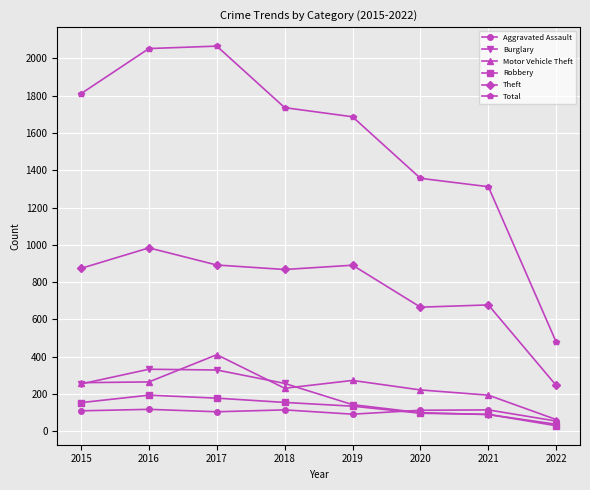

True or false: Robbery and Motor Vehicle Theft intersect in this chart.

False